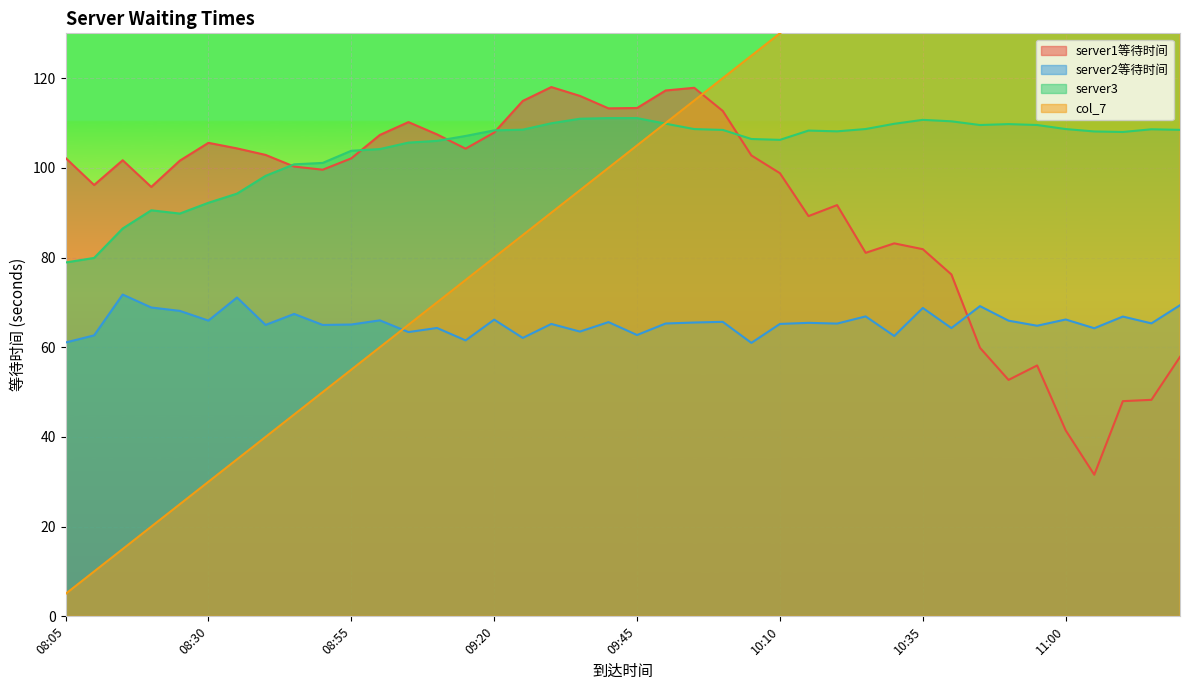

Reading left to right, what are all the values shown in this chart?

server1等待时间: 102.2	96.2	101.7	95.8	101.6	105.6	104.3	102.9	100.3	99.6	102.1	107.3	110.2	107.5	104.3	107.9	114.9	118.0	116.0	113.3	113.3	117.3	117.9	112.7	102.8	98.8	89.3	91.7	81.1	83.2	81.9	76.2	59.9	52.7	55.9	41.5	31.6	48.0	48.3	57.9
server2等待时间: 61.1	62.6	71.8	68.9	68.1	65.9	71.1	65.0	67.4	65.0	65.1	66.0	63.4	64.3	61.5	66.2	62.1	65.2	63.5	65.6	62.7	65.3	65.5	65.7	61.0	65.2	65.4	65.3	66.9	62.5	68.8	64.3	69.2	65.9	64.8	66.2	64.2	66.8	65.3	69.4
server3: 78.9	79.9	86.5	90.5	89.8	92.2	94.3	98.2	100.8	101.1	103.8	104.2	105.6	106.0	107.1	108.4	108.5	109.9	111.0	111.1	111.1	109.9	108.7	108.5	106.4	106.2	108.3	108.1	108.7	109.8	110.7	110.4	109.6	109.8	109.6	108.7	108.1	108.0	108.6	108.5
col_7: 5.0	10.0	15.0	20.0	25.0	30.0	35.0	40.0	45.0	50.0	55.0	60.0	65.0	70.0	75.0	80.0	85.0	90.0	95.0	100.0	105.0	110.0	115.0	120.0	125.0	130.0	135.0	140.0	145.0	150.0	155.0	160.0	165.0	170.0	175.0	180.0	185.0	190.0	195.0	200.0